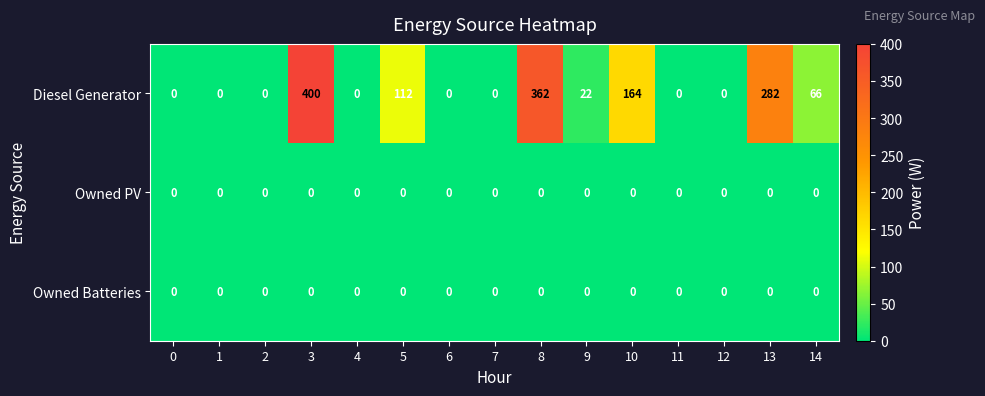

At which category does the chart reach its peak across all series?

3